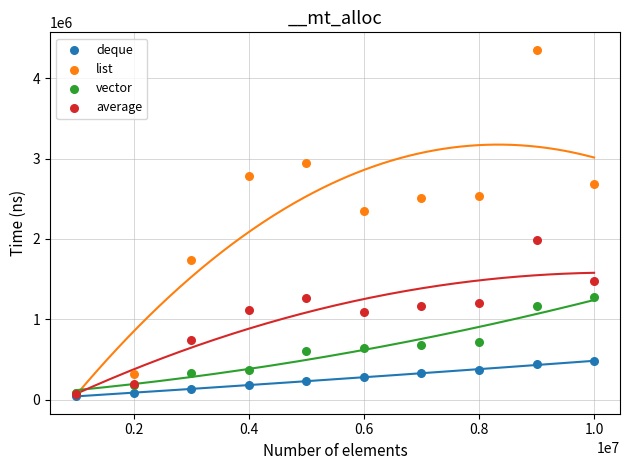

What are all the series names shown in the legend?

deque, list, vector, average